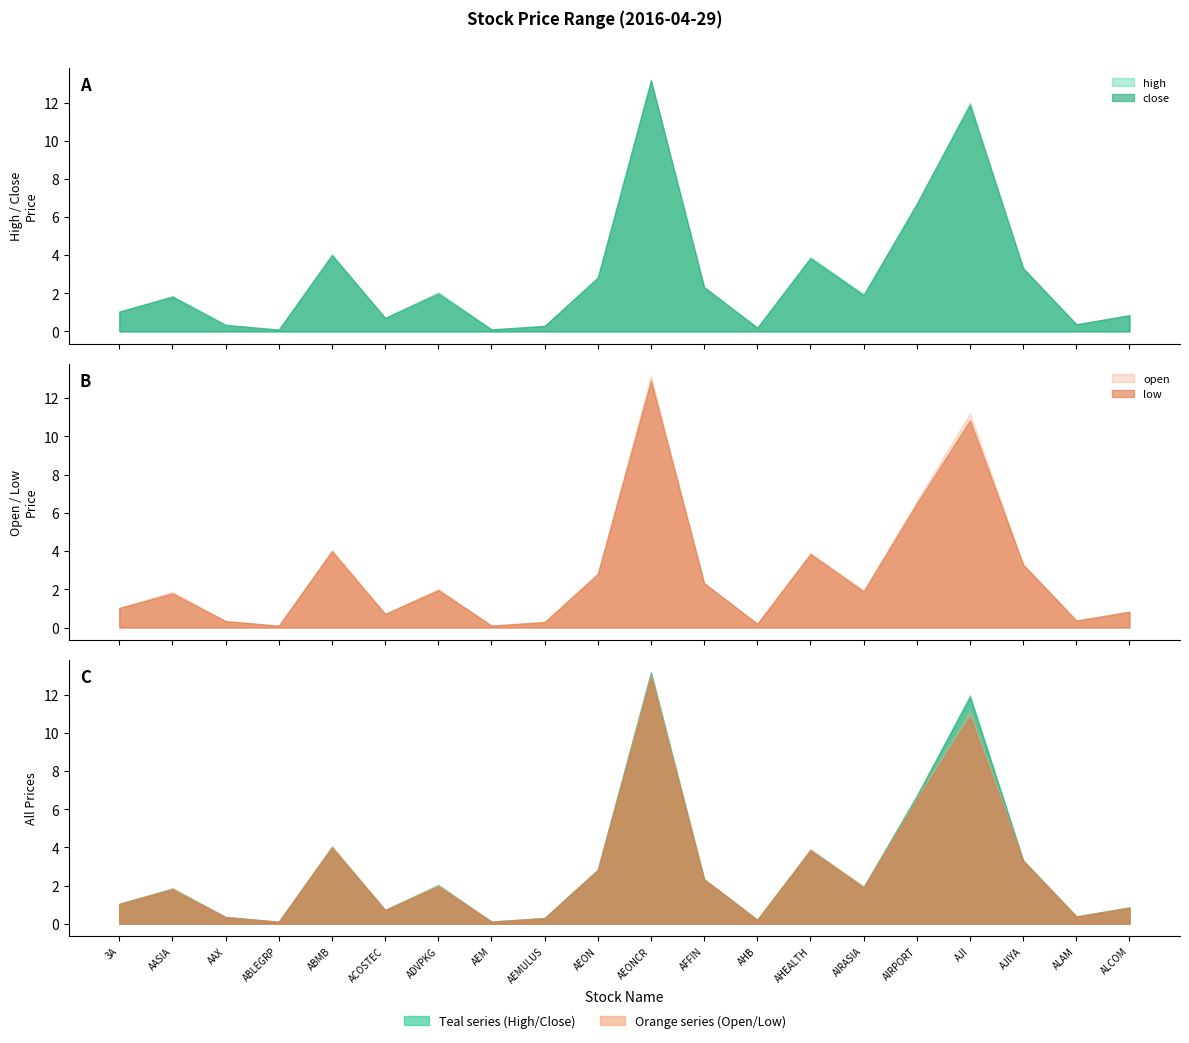

Count the number of categories in the chart.

20